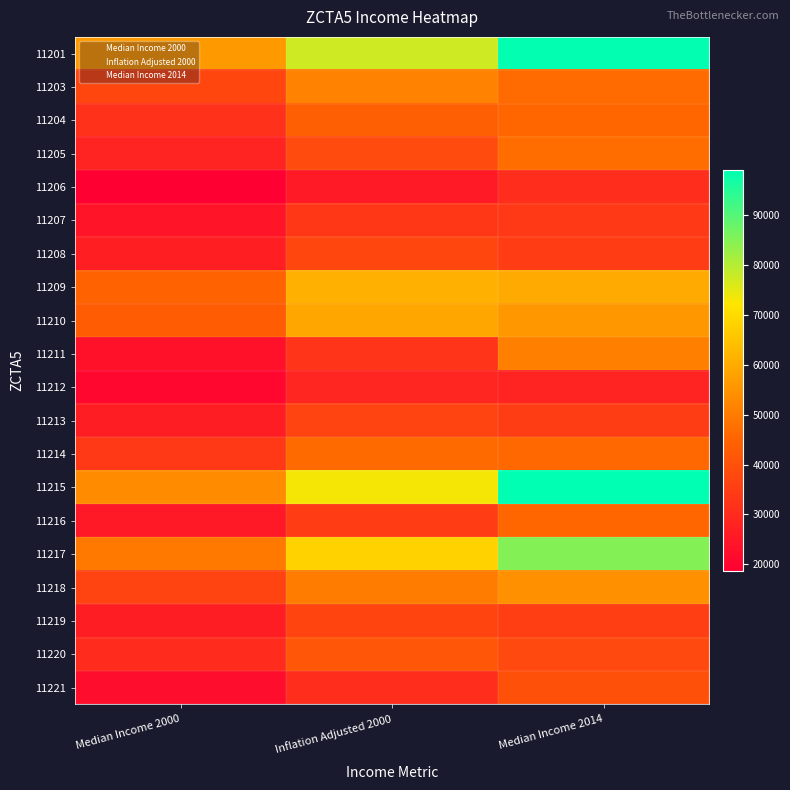

Is it true that 11208 equals 34527.0 at Median Income 2014?

True